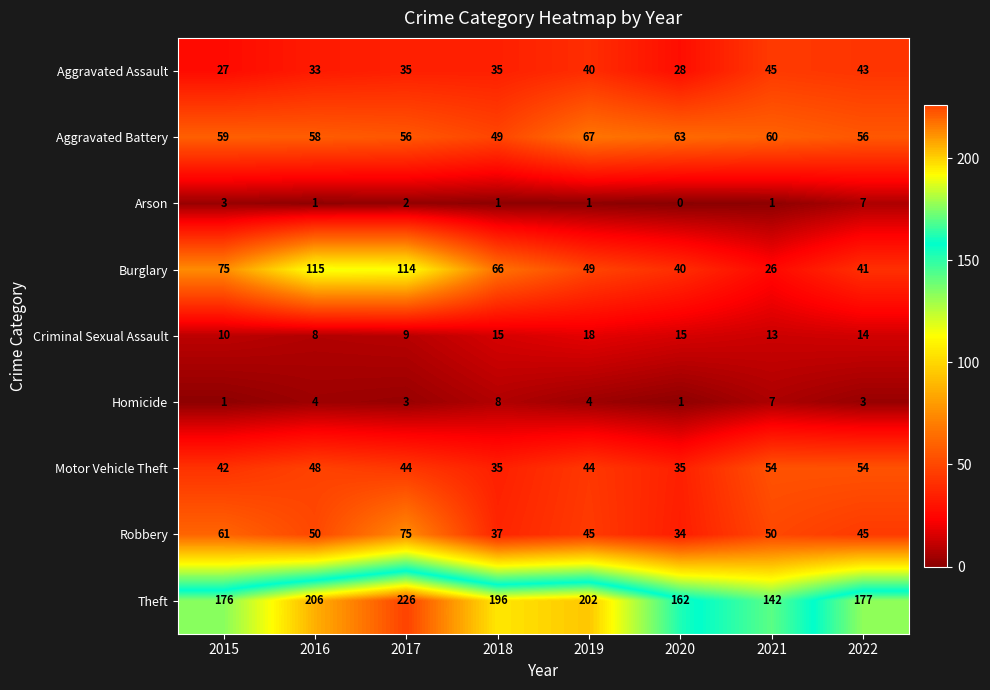

Which series has the largest total across all categories?

Theft